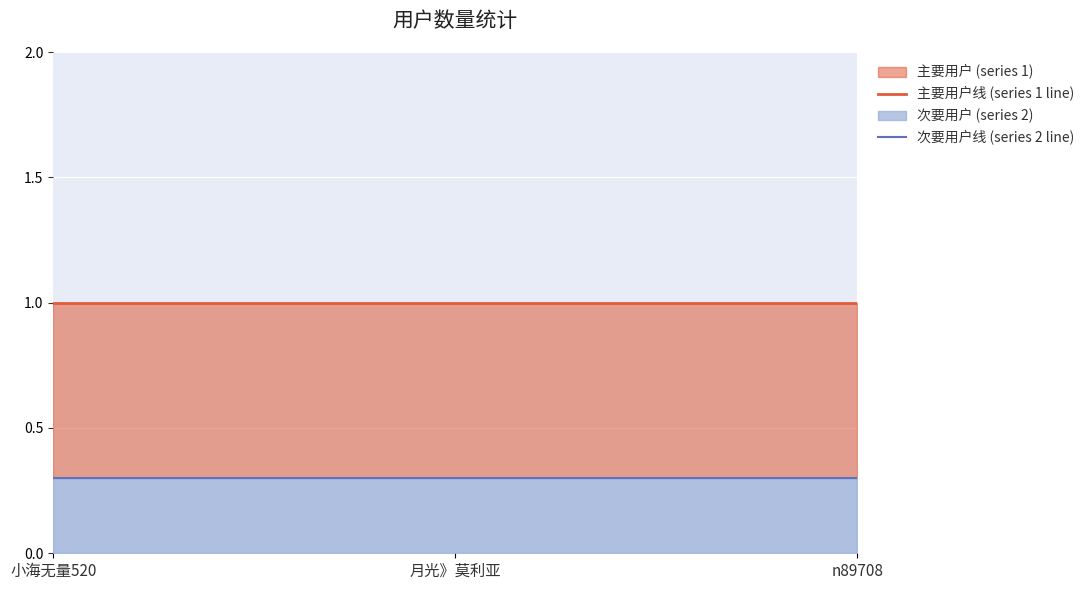

List the labels in order of 主要用户线 (series 1 line) value, largest first.

小海无量520, 月光》莫利亚, n89708